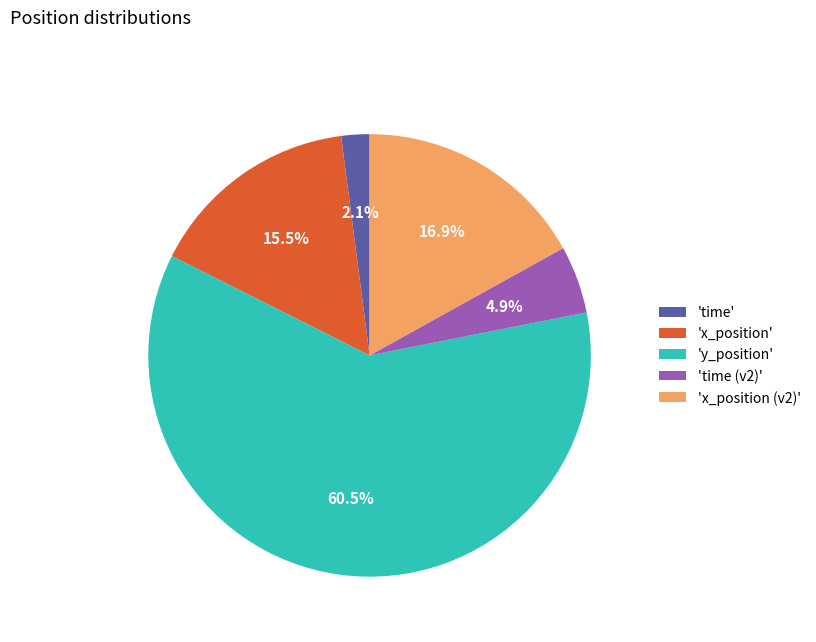

Between 'time' and 'x_position', which is larger?

'x_position'